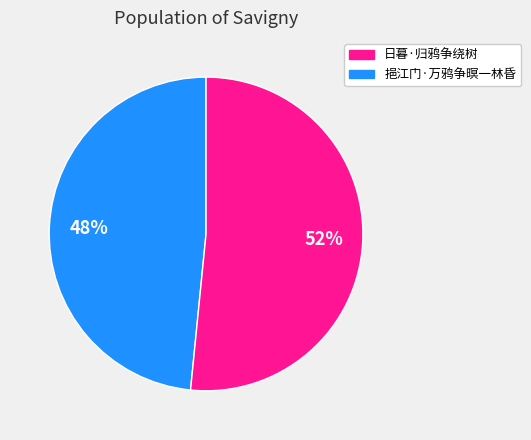

Is there a majority slice in this chart?

Yes